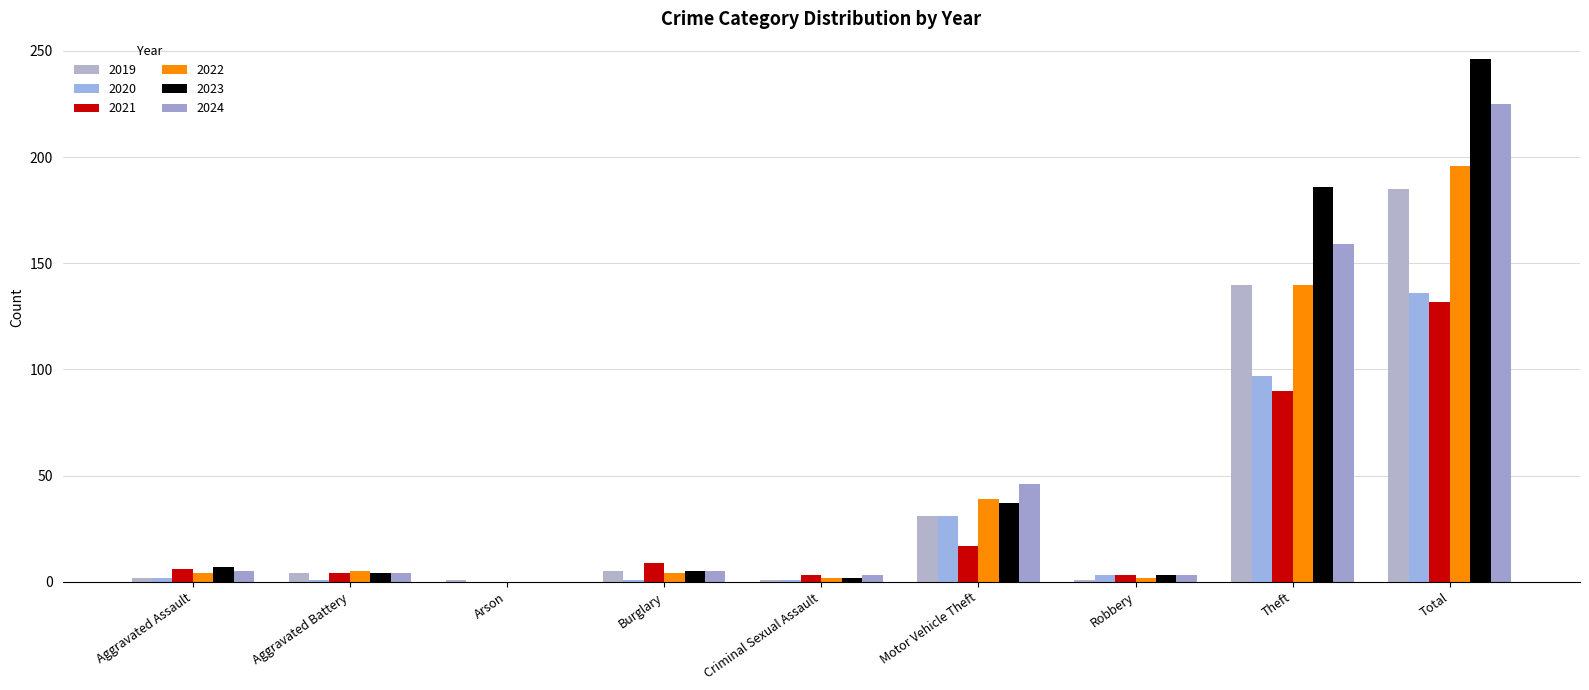

What are all the series names shown in the legend?

2019, 2020, 2021, 2022, 2023, 2024